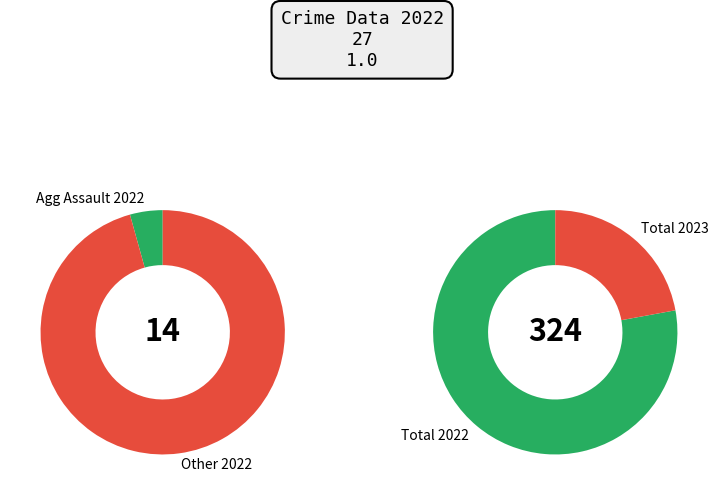

What percentage is the Aggravated Battery slice, to the nearest percent?

5%